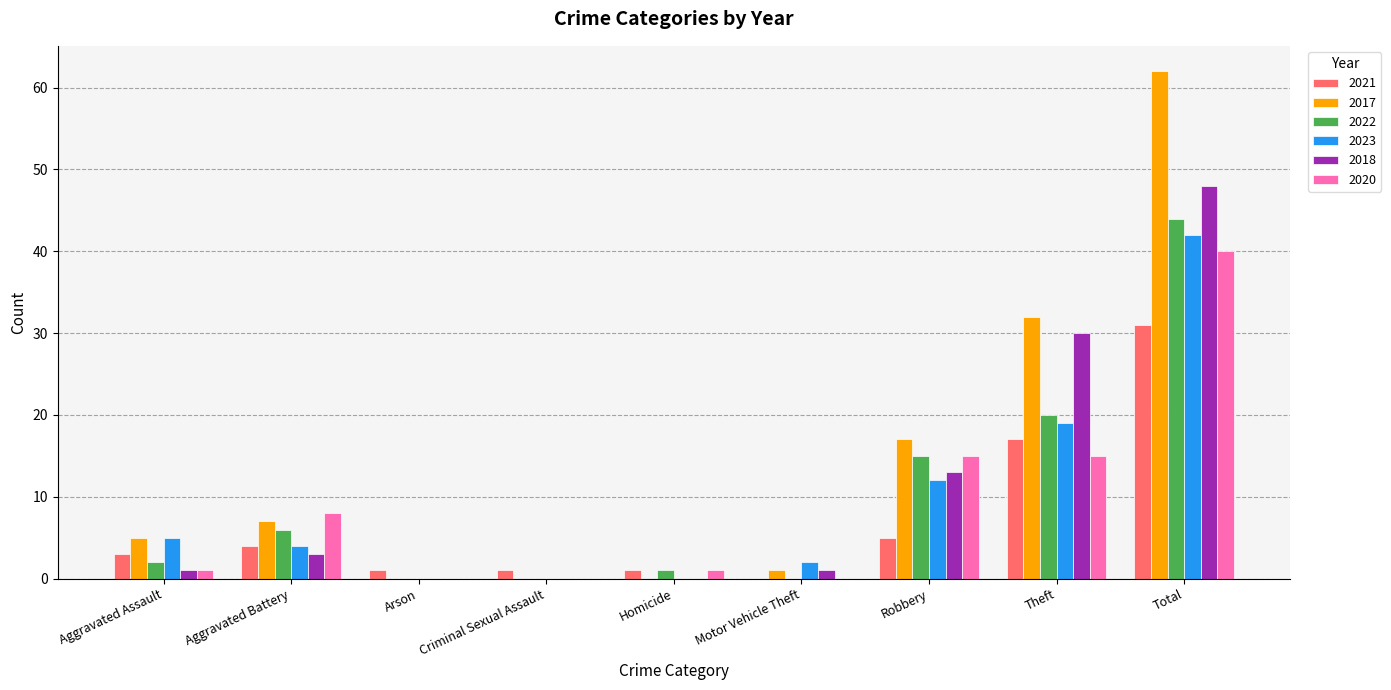

Count the number of categories in the chart.

9